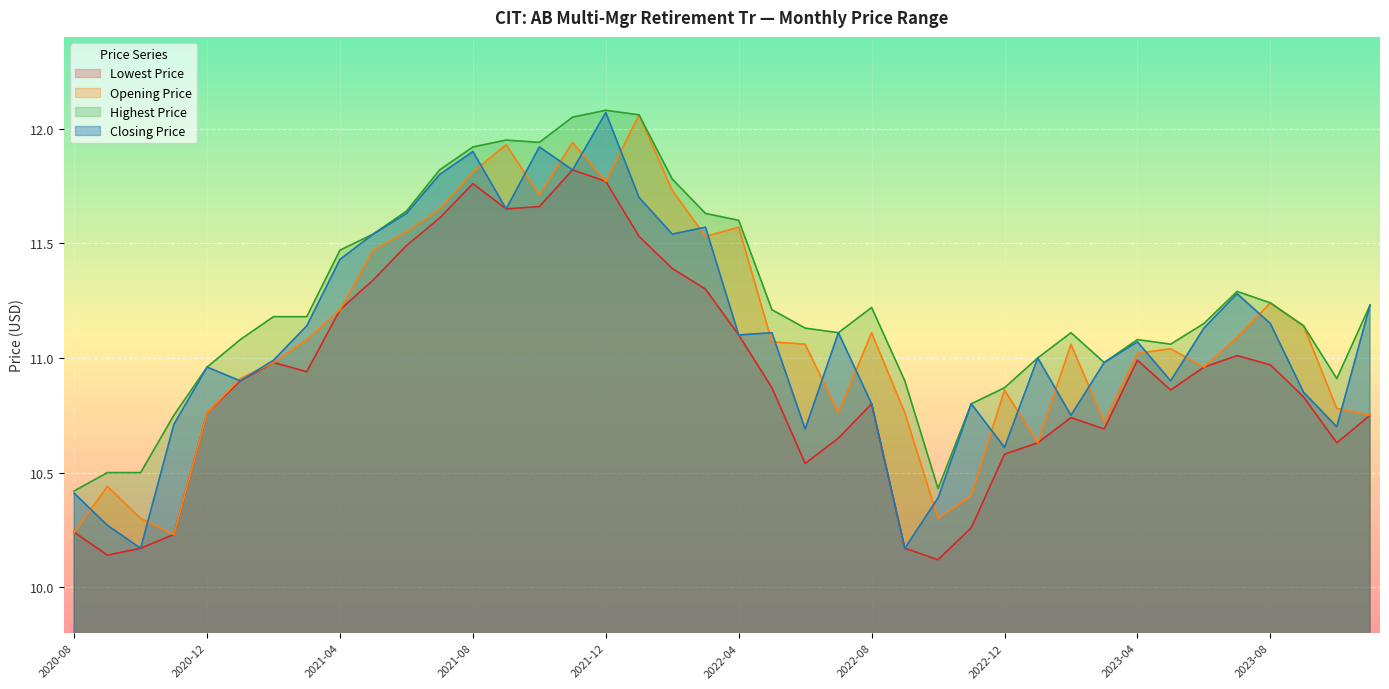

At which category is the sum across all series the highest?

2021-12